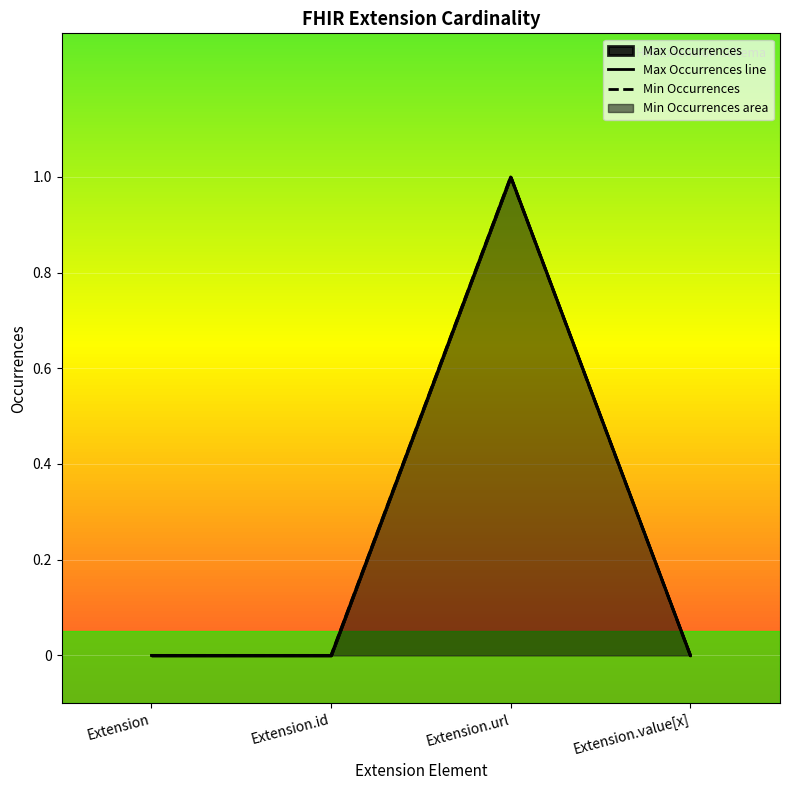

How many lines are shown in the chart?

2